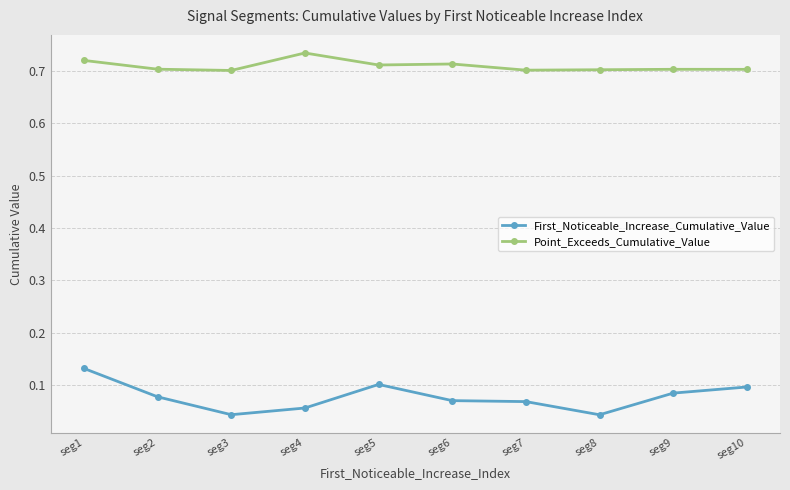

The Point_Exceeds_Cumulative_Value series shows 0.7 at seg5. True or false?

True